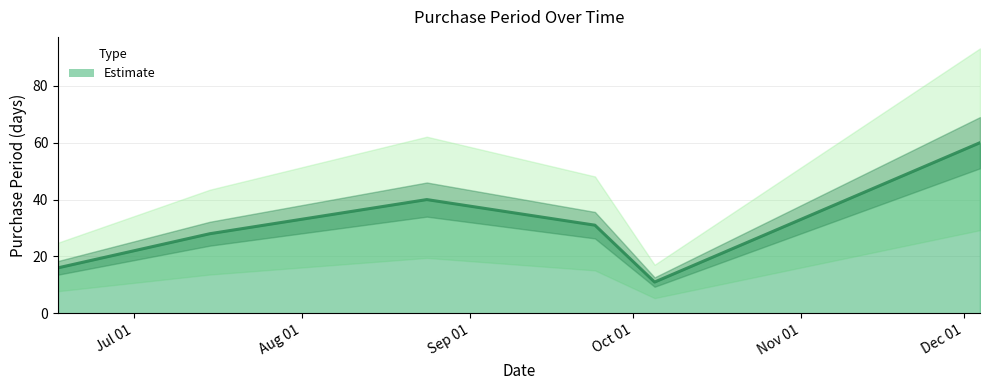

At which label is the value closest to 35?

2015-09-24